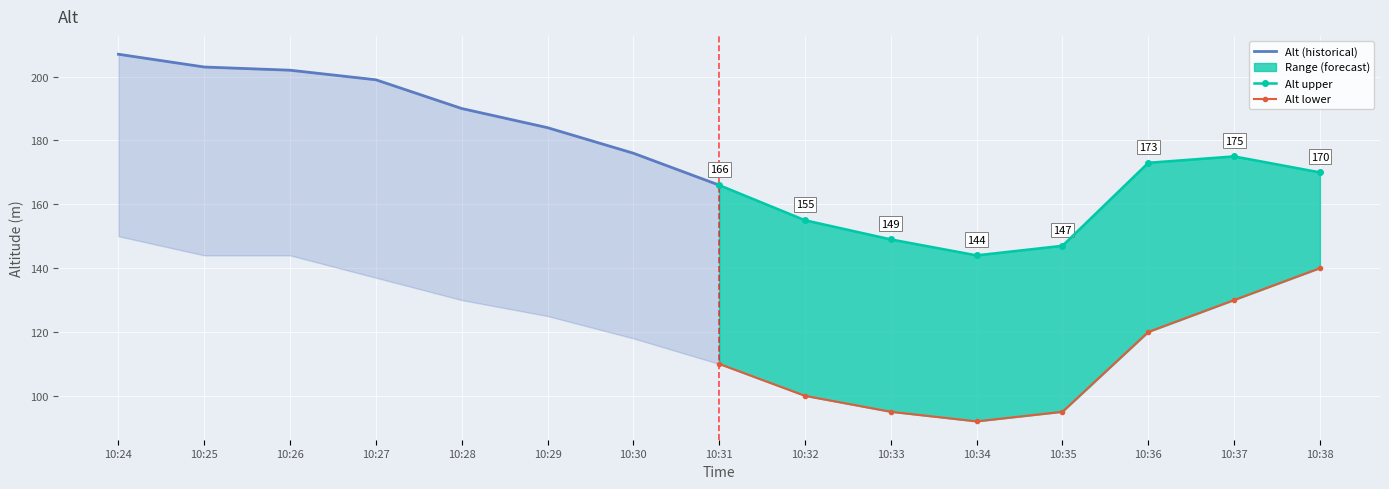

Reading right to left, transcribe all the data shown in this chart.

Alt (historical): 166	176	184	190	199	202	203	207
Alt upper: 170	175	173	147	144	149	155	166
Alt lower: 140	130	120	95	92	95	100	110